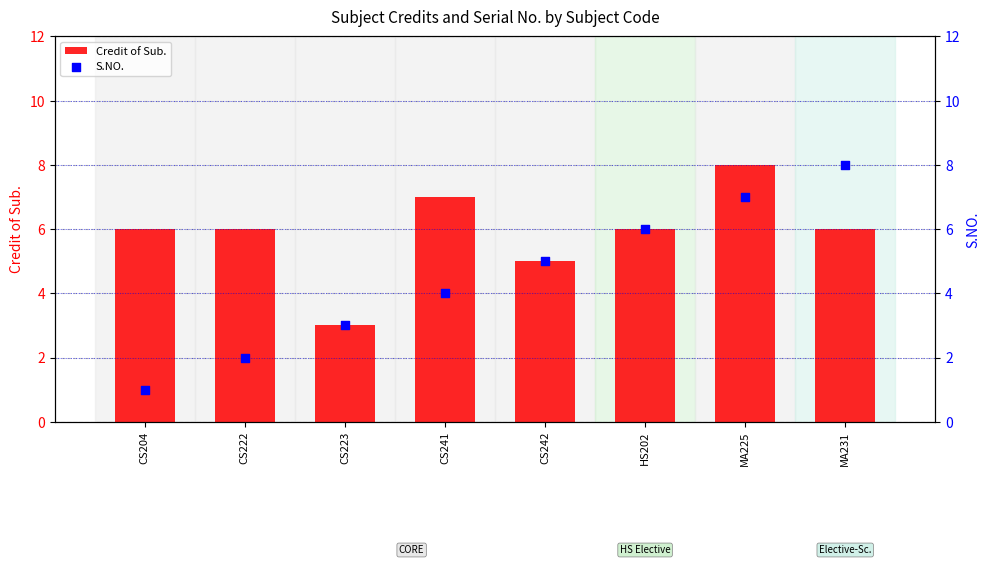

Which series has the widest spread of Y values?

S.NO.